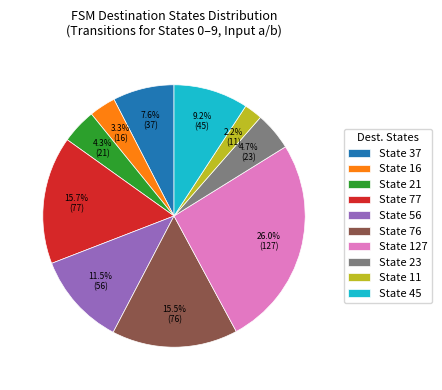

To the nearest percent, what is the difference between the largest and smallest slice percentages?

24%